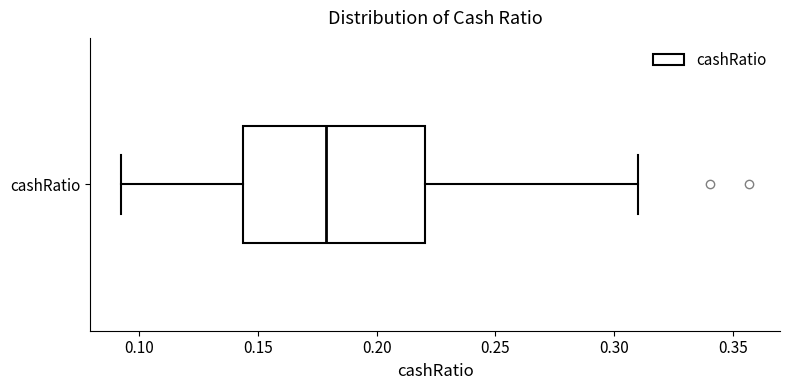

Where does the median line of the box for cashRatio sit on the x-axis? The values are not printed on the chart, so give them approximately, as read against the axis.

0.180